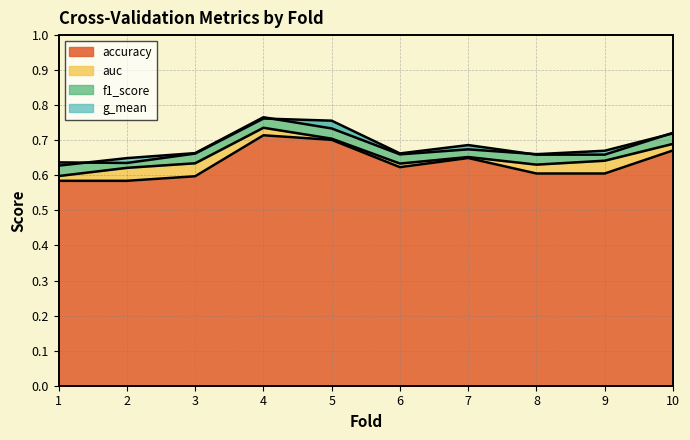

What is the difference between the f1_score values at 5 and 1?

0.1